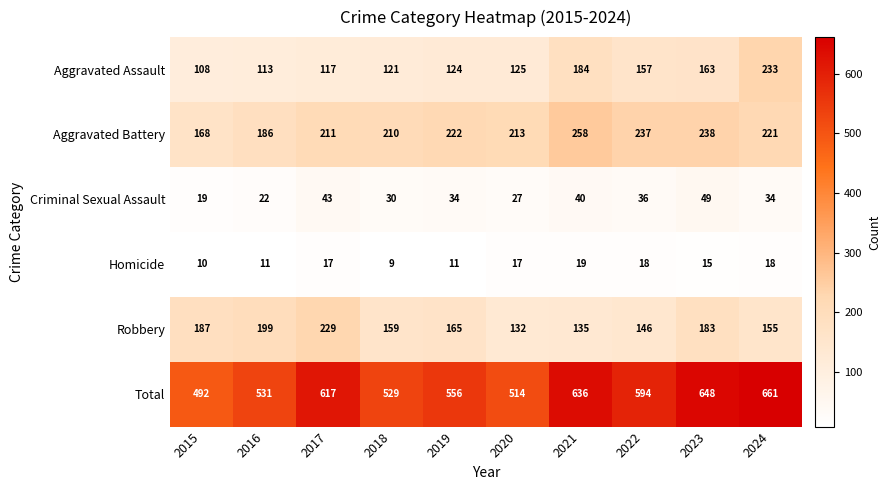

At 2022, list the series in order from largest to smallest.

Total, Aggravated Battery, Aggravated Assault, Robbery, Criminal Sexual Assault, Homicide